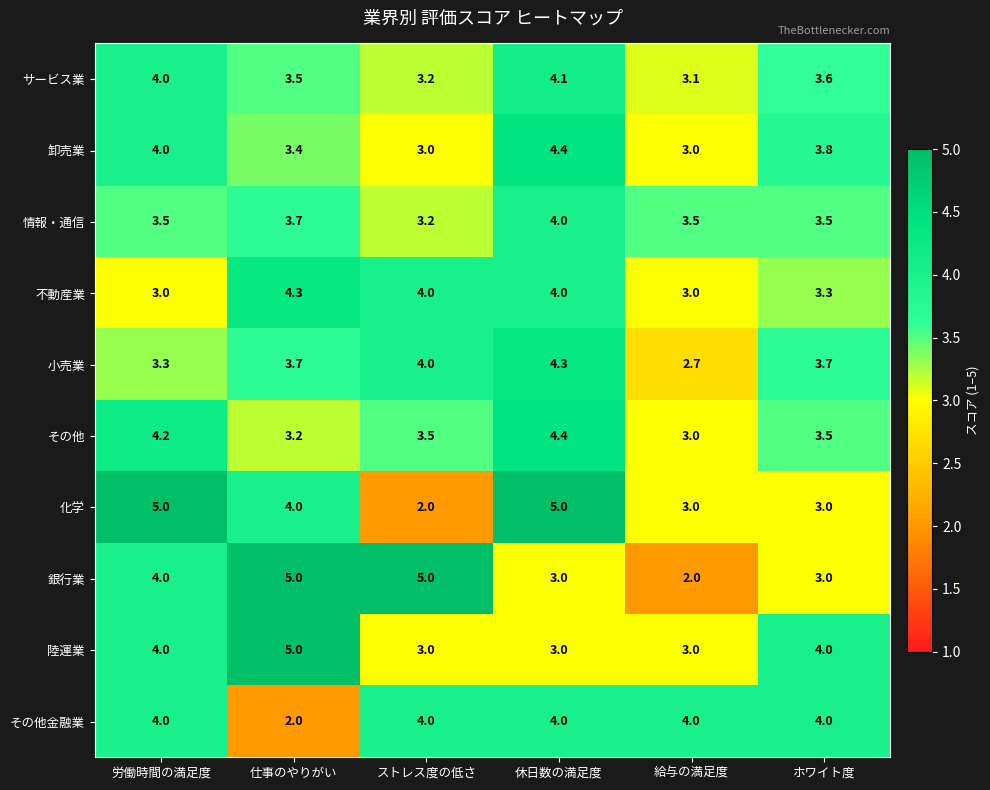

What is the difference between the maximum and second lowest values in the 化学 series?

2.0